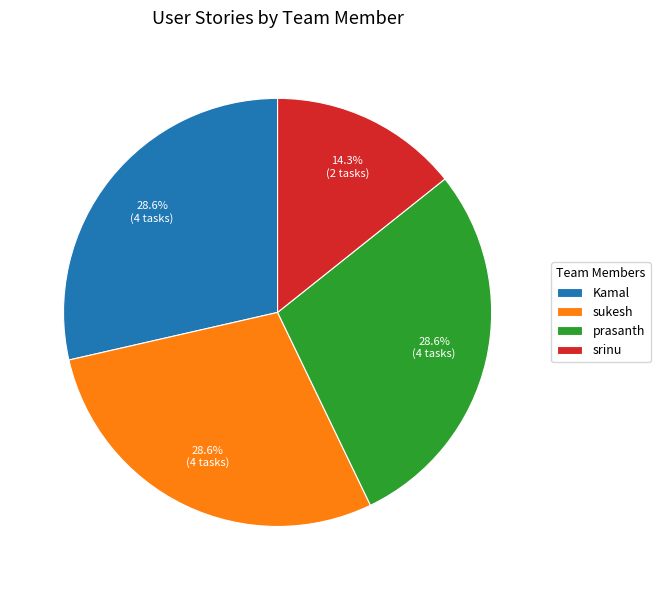

The sukesh slice represents 18% of the pie. True or false?

False